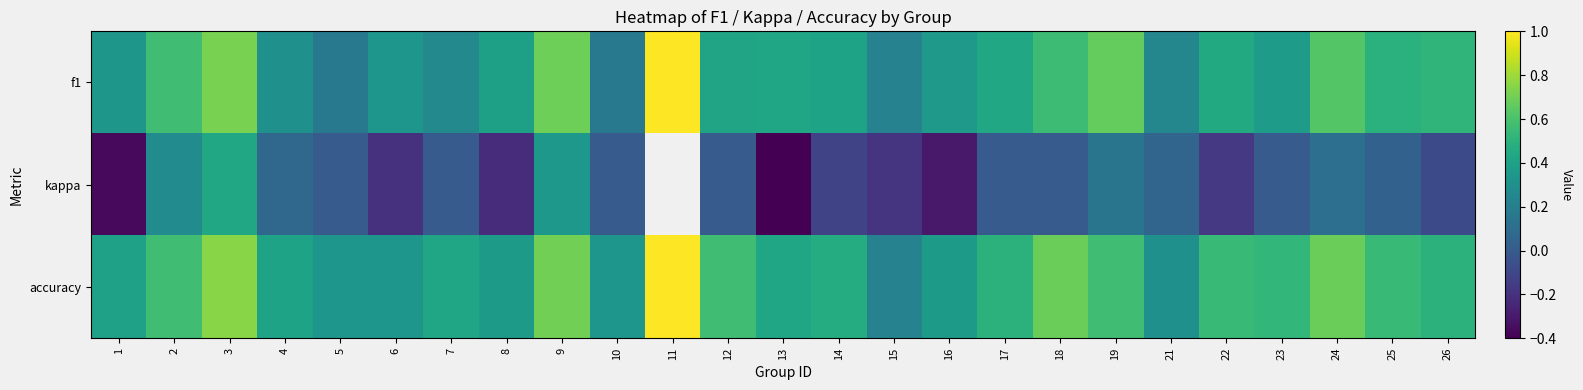

List the series in order of their peak value, highest first.

f1, accuracy, kappa